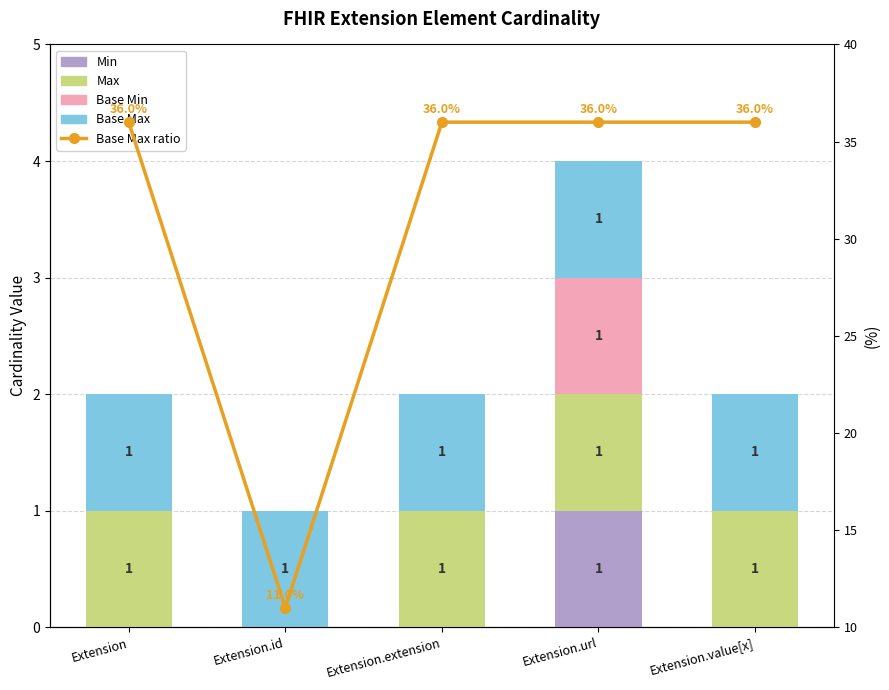

Which series has the largest total across all categories?

Base Max ratio